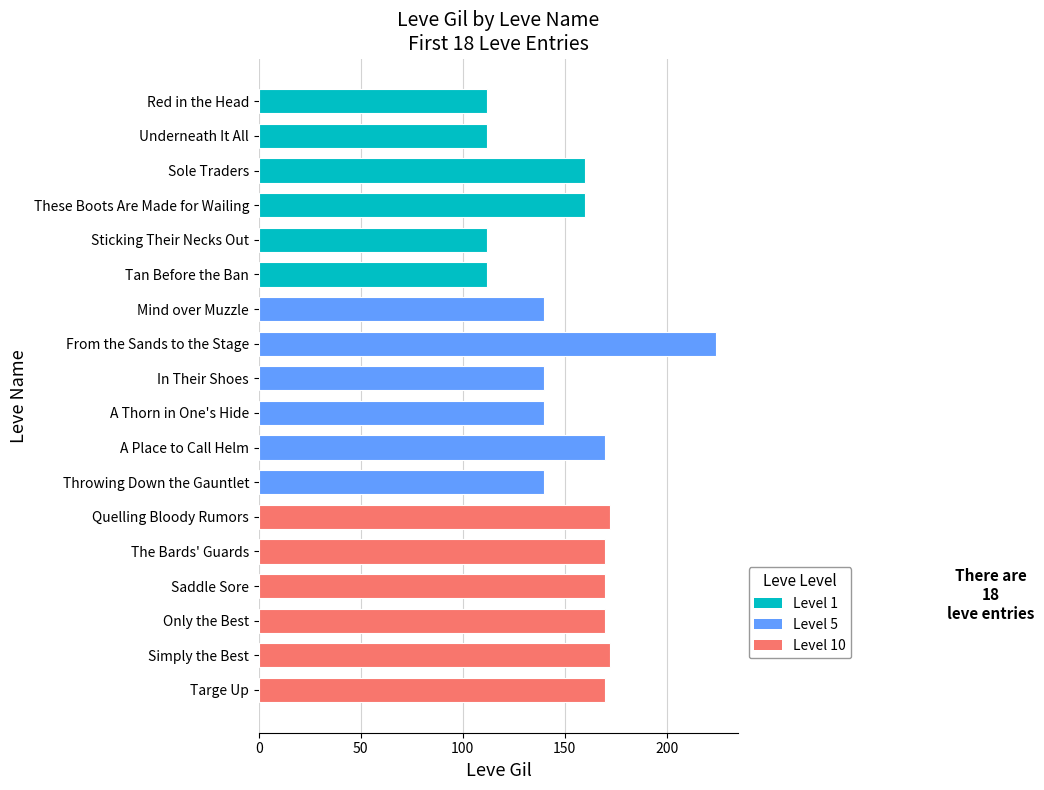

What is the smallest value displayed?

112